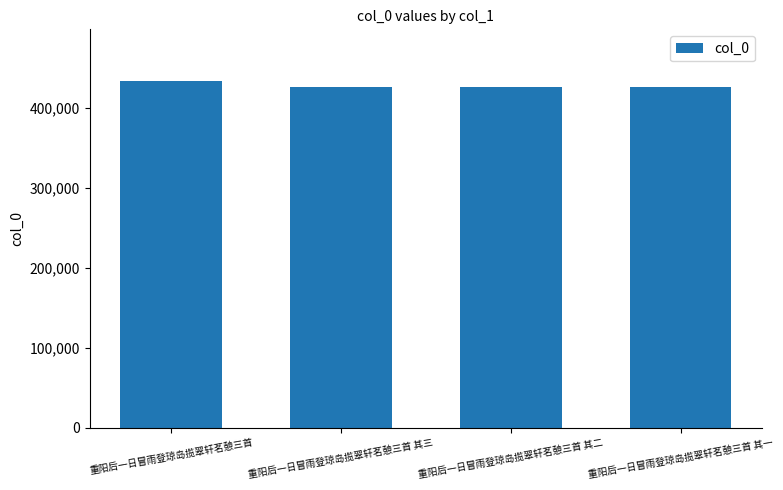

What is the change in value from 重阳后一日冒雨登琼岛揽翠轩茗憩三首 to 重阳后一日冒雨登琼岛揽翠轩茗憩三首 其三?

-7173